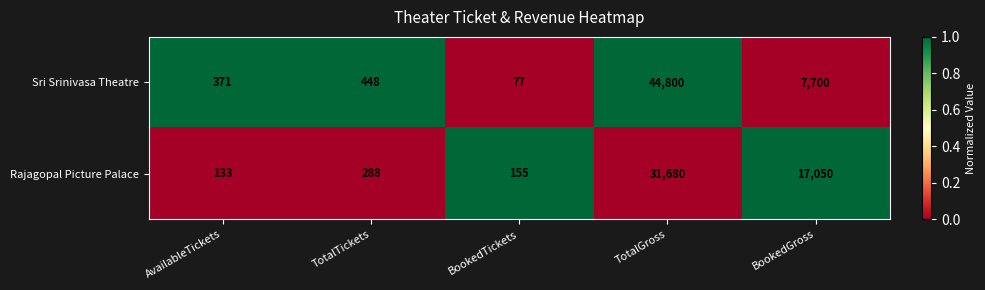

What is the sum of all Rajagopal Picture Palace values?

49306